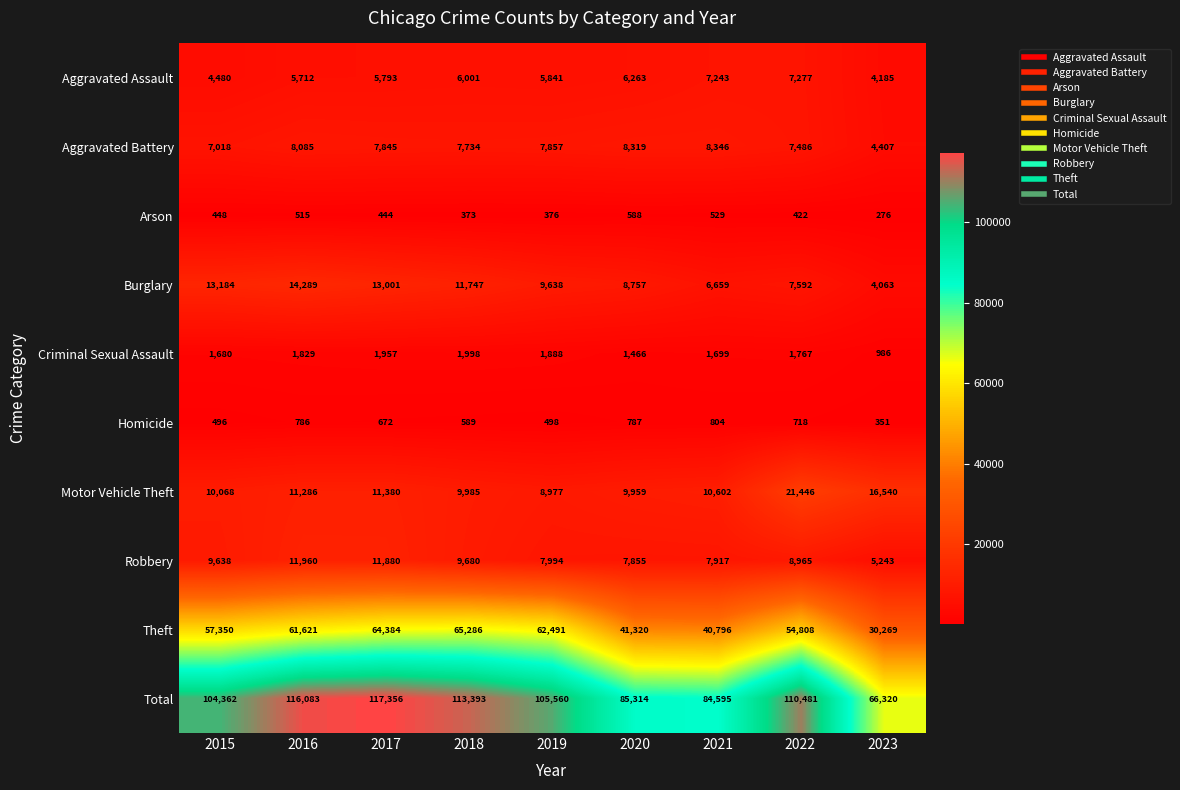

Rank the series by their maximum value, from highest to lowest.

Total, Theft, Motor Vehicle Theft, Burglary, Robbery, Aggravated Battery, Aggravated Assault, Criminal Sexual Assault, Homicide, Arson